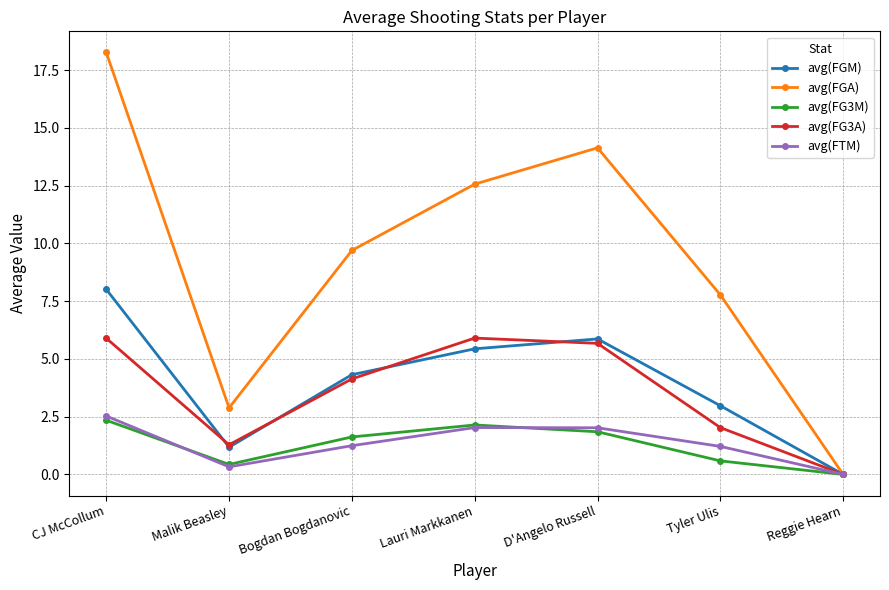

What position from the left is Bogdan Bogdanovic?

3